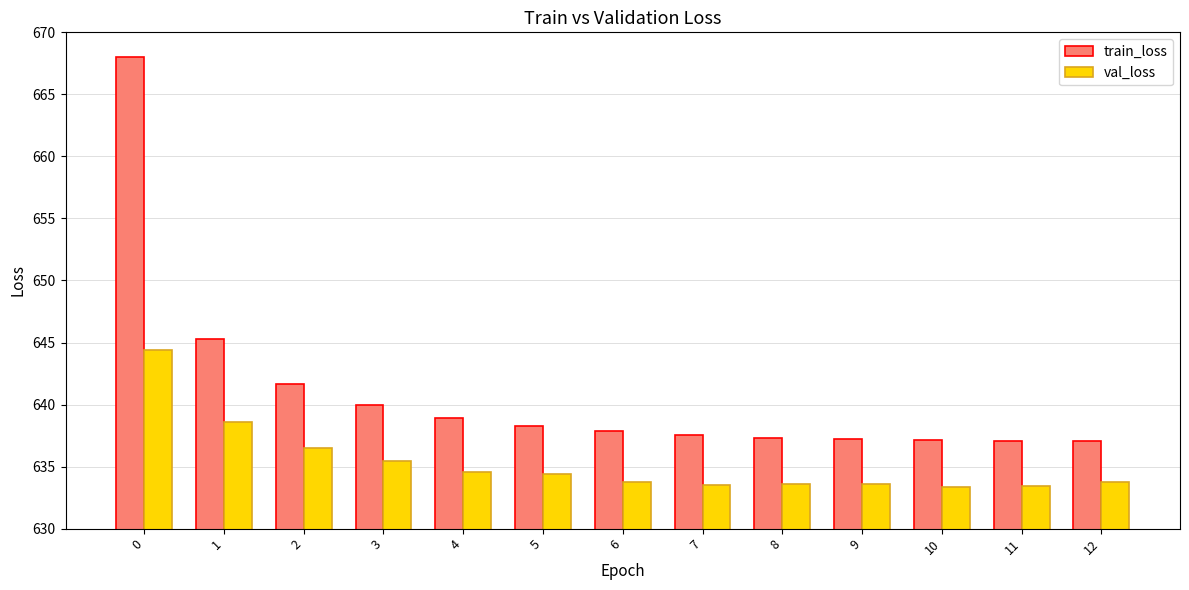

What is the maximum value shown in the chart?

668.0